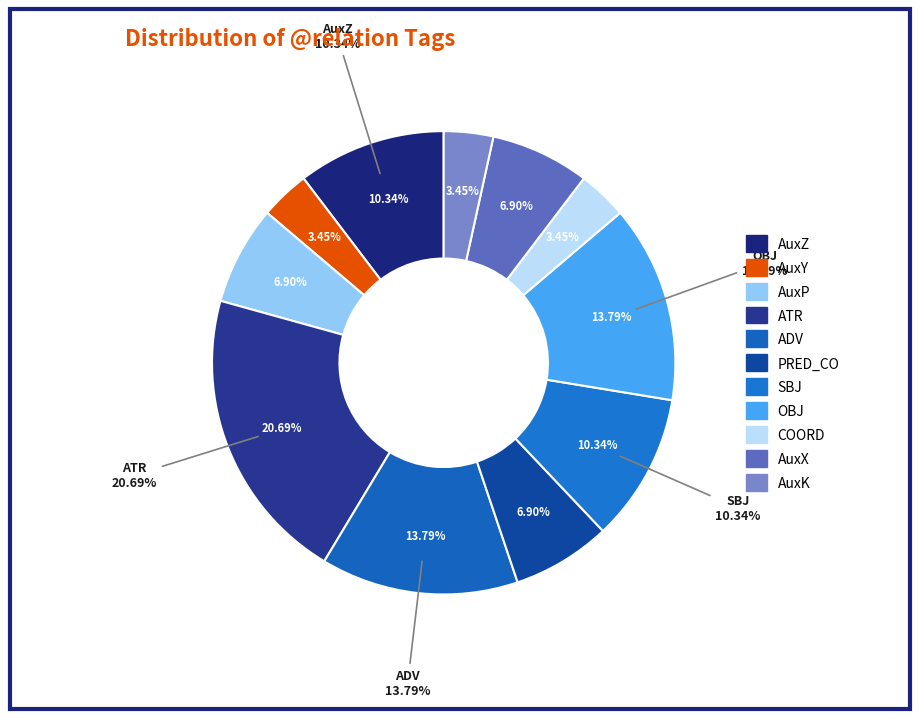

What percentage do AuxK and SBJ together represent?

13.8%